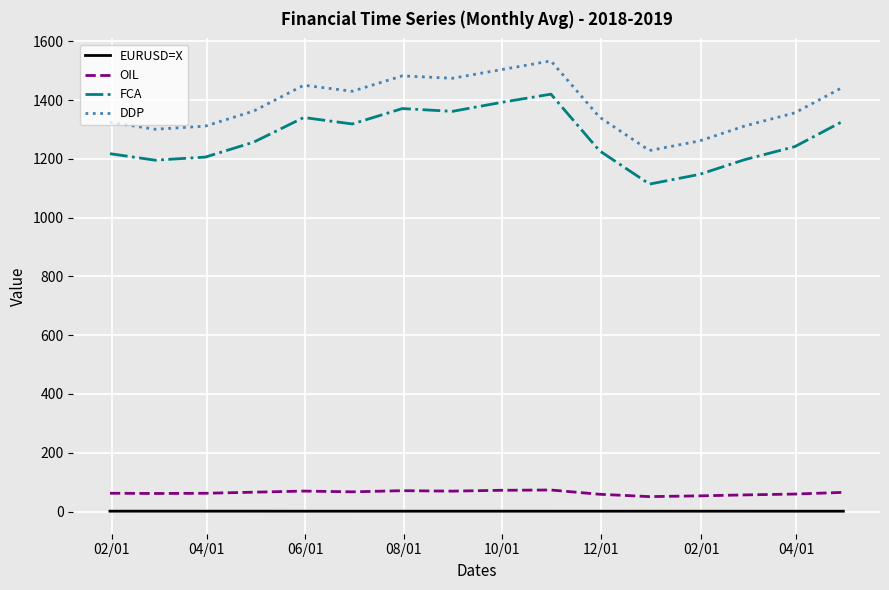

How many lines are shown in the chart?

4